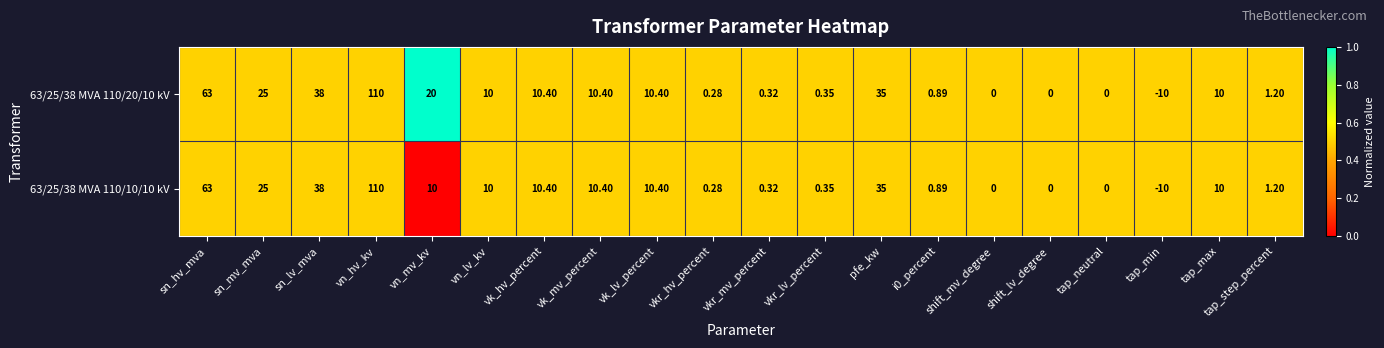

What is the total value across all series at shift_lv_degree?

0.0